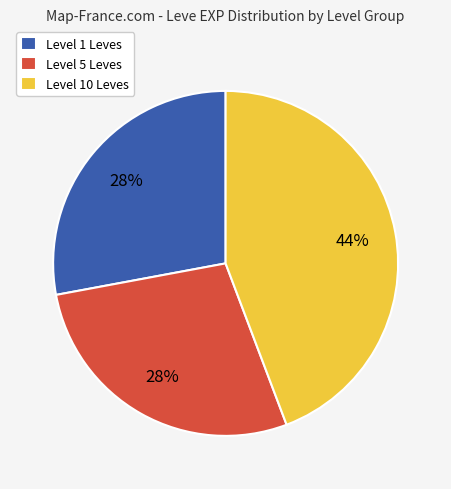

Between Level 1 Leves and Level 10 Leves, which is larger?

Level 10 Leves